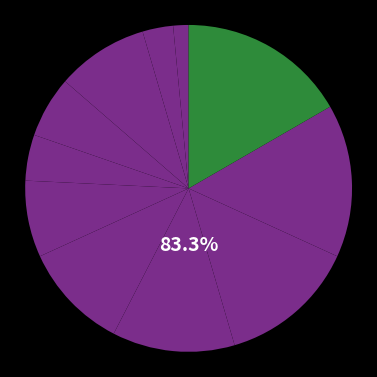

To the nearest percent, what portion does SLL represent?

5%